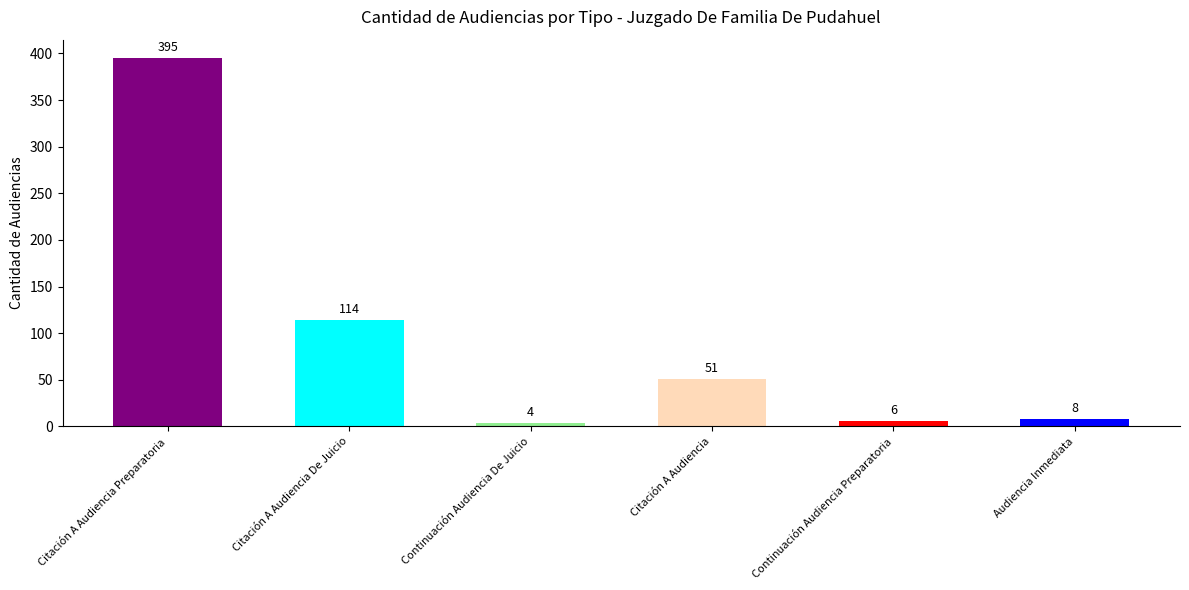

True or false: the data shows 564 at Citación A Audiencia Preparatoria.

False